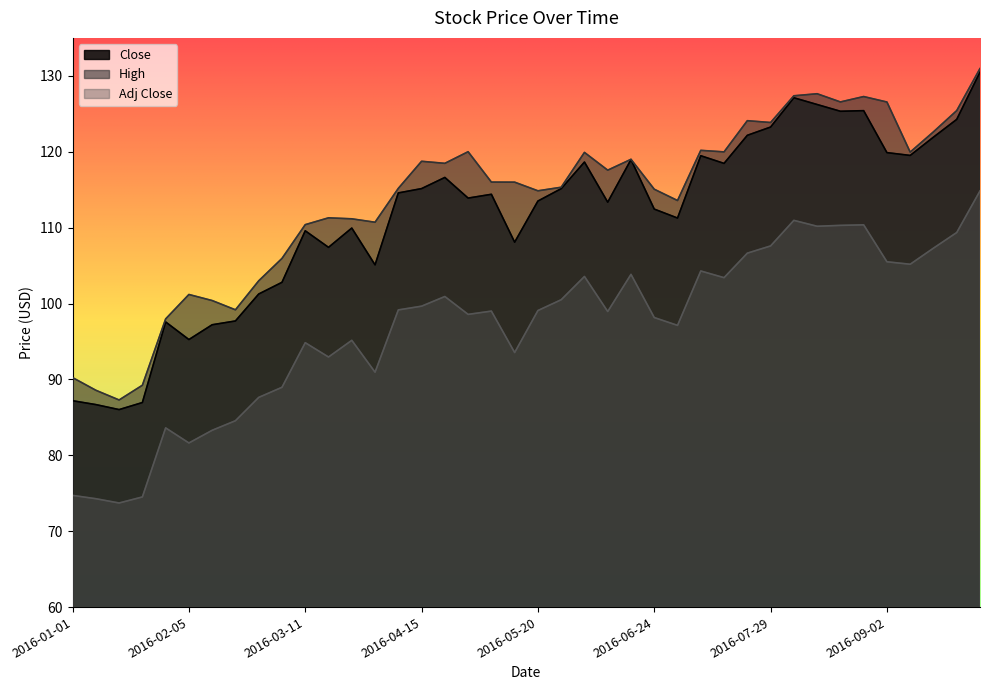

What is the maximum value for Close?

130.5